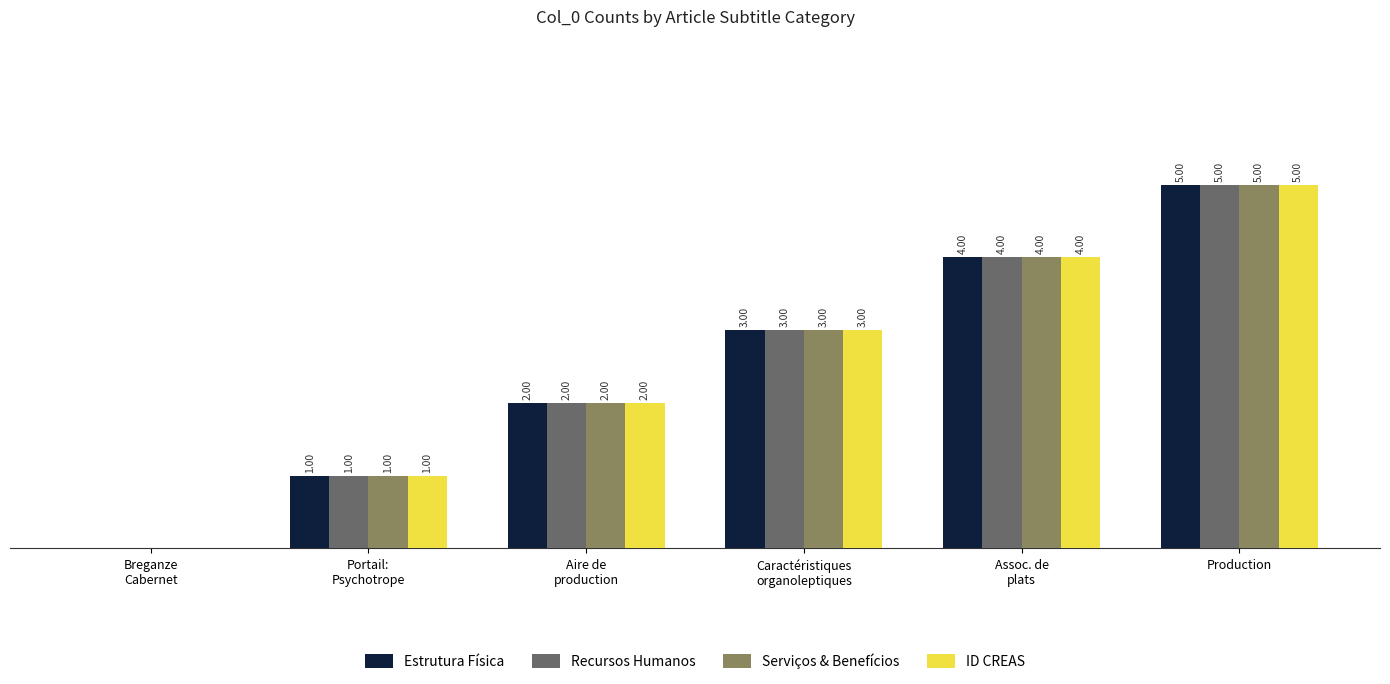

Which category has the highest value across all series?

Production